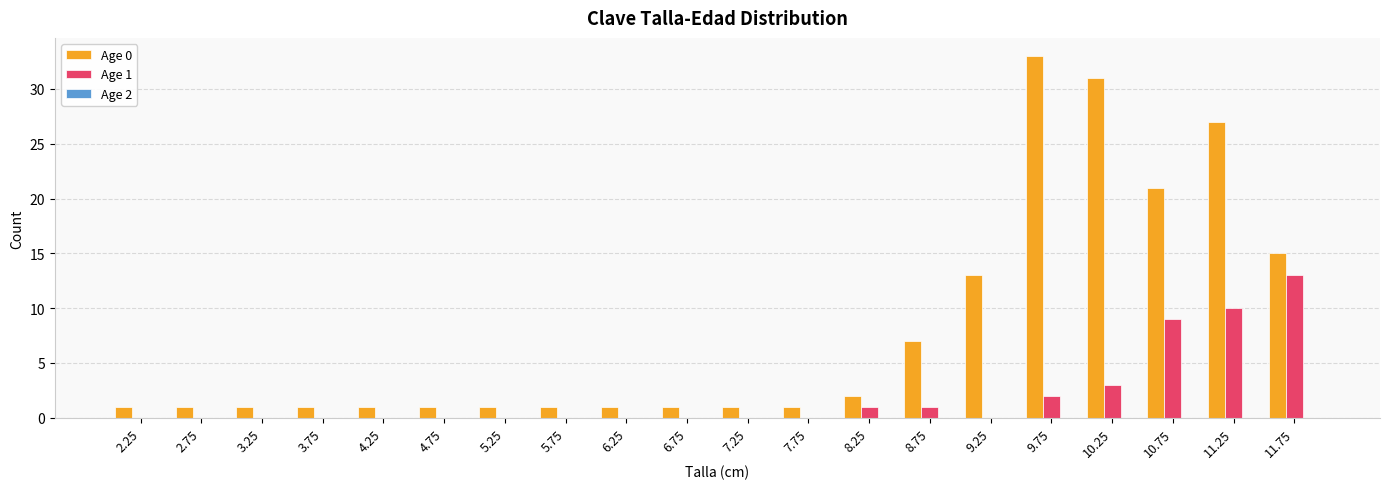

How many categories are shown in the chart?

20